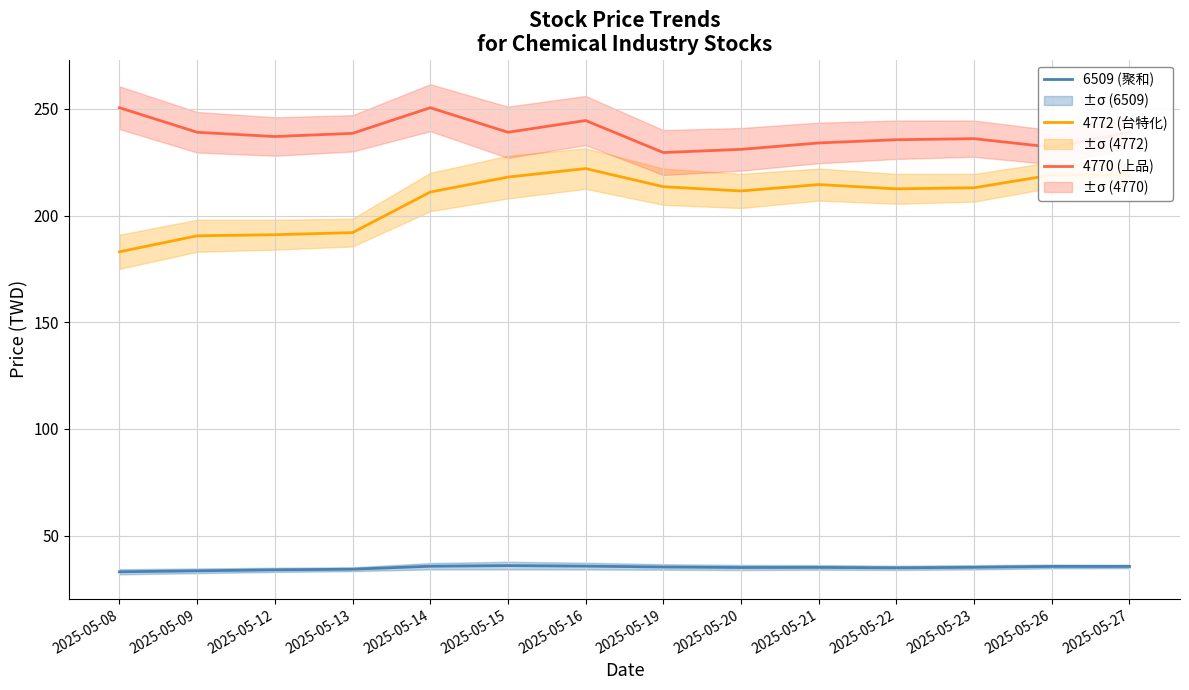

Between 2025-05-14 and 2025-05-15, which is larger?

2025-05-15